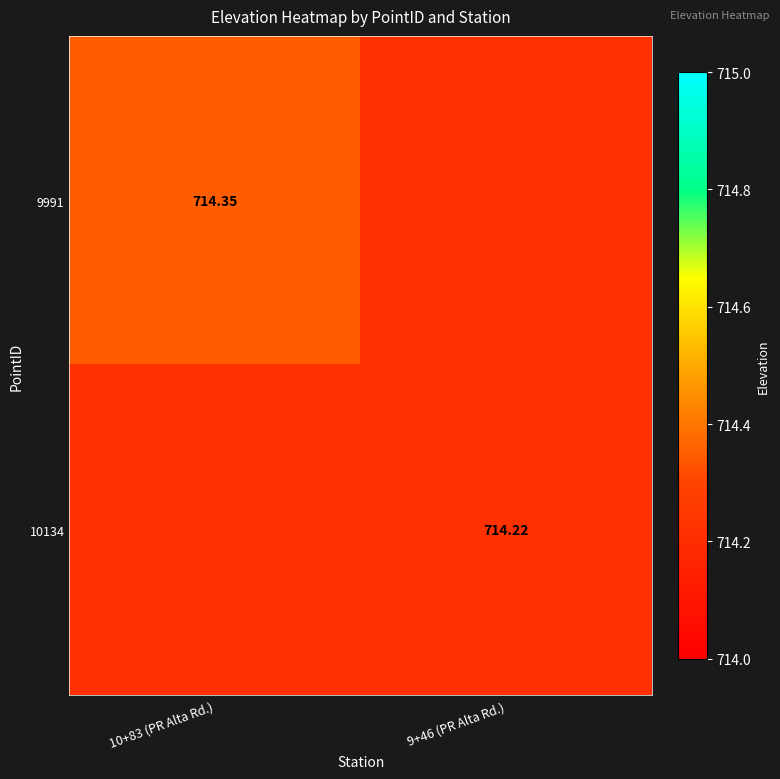

What is the greatest value displayed?

714.4